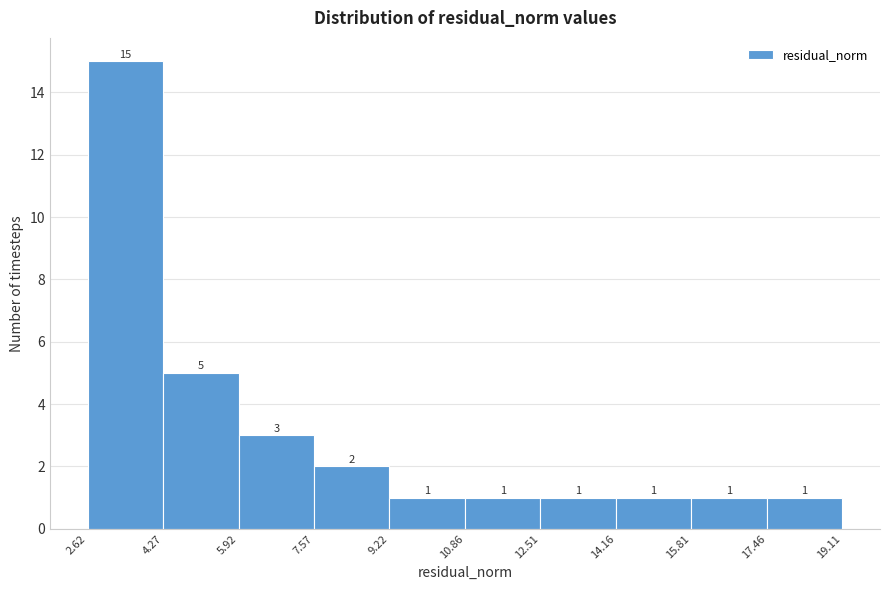

Reading left to right, transcribe this chart: for each bar, give the range it covers on the x-axis and its height.

2.62 to 4.27: 15
4.27 to 5.92: 5
5.92 to 7.57: 3
7.57 to 9.22: 2
9.22 to 10.86: 1
10.86 to 12.51: 1
12.51 to 14.16: 1
14.16 to 15.81: 1
15.81 to 17.46: 1
17.46 to 19.11: 1